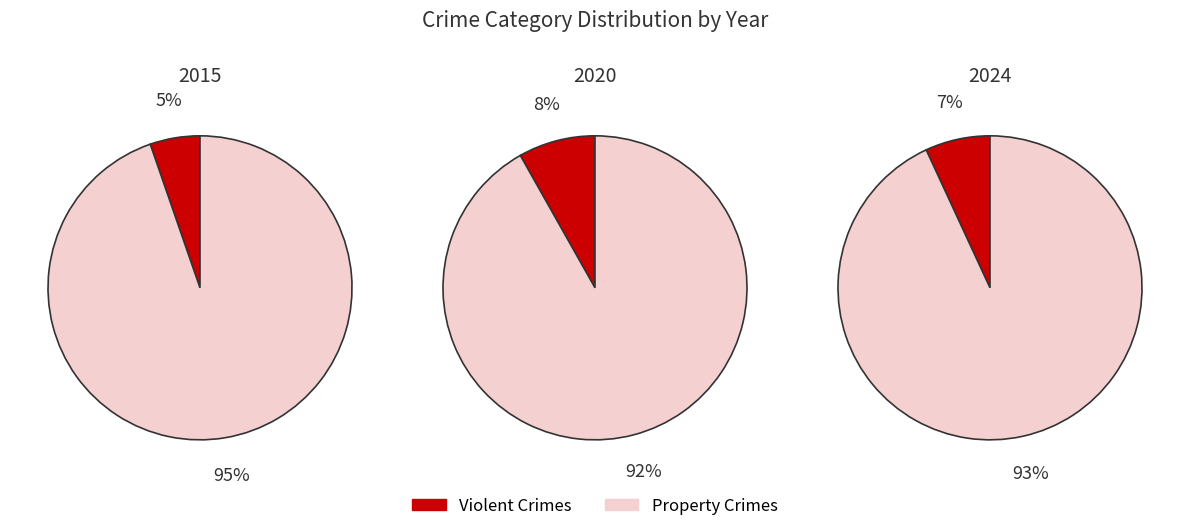

Is it true that Criminal Sexual Assault is 13% of the pie?

False